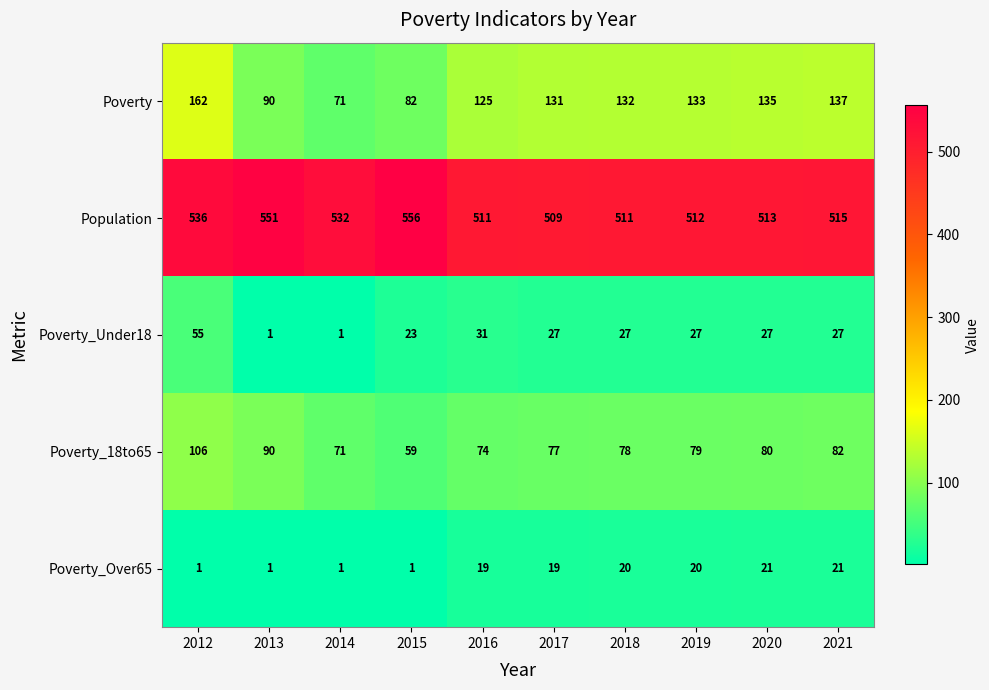

What is the minimum value shown in the chart?

1